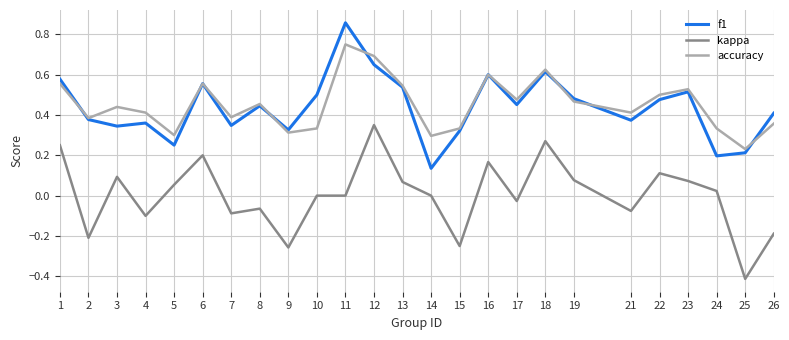

Is the value of accuracy at 3 greater than the value of f1 at 16?

No